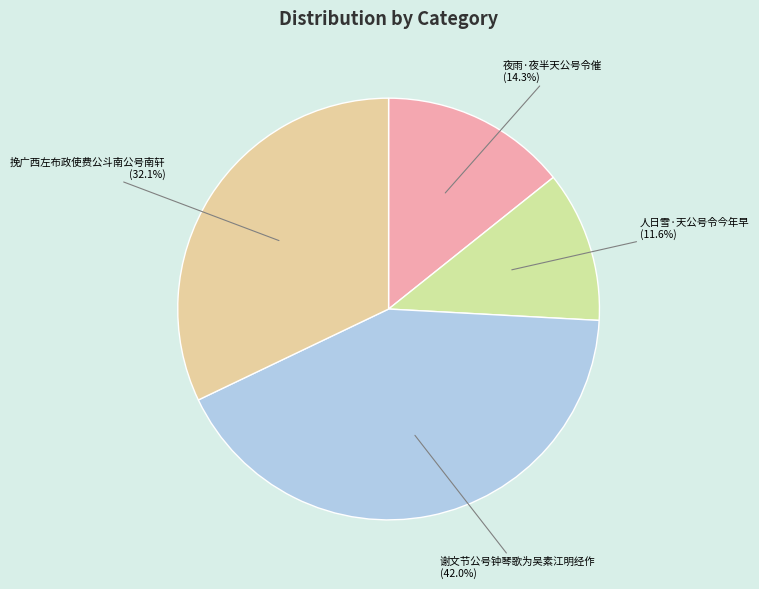

The 人日雪·天公号令今年早 slice represents 12% of the pie. True or false?

True